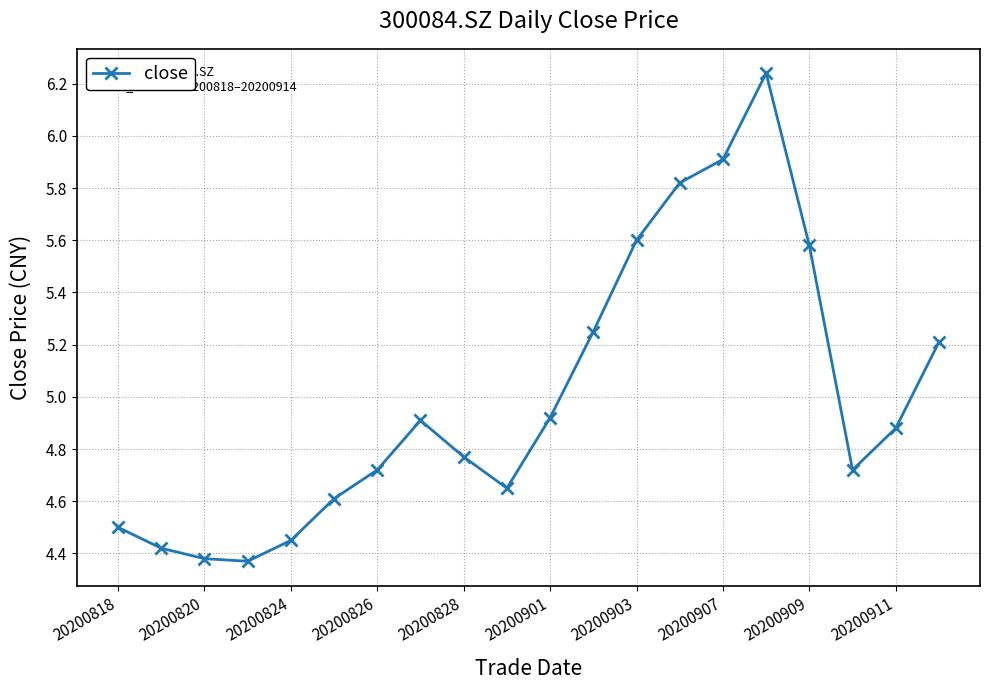

True or false: the data has more than 1 interior local peaks.

True